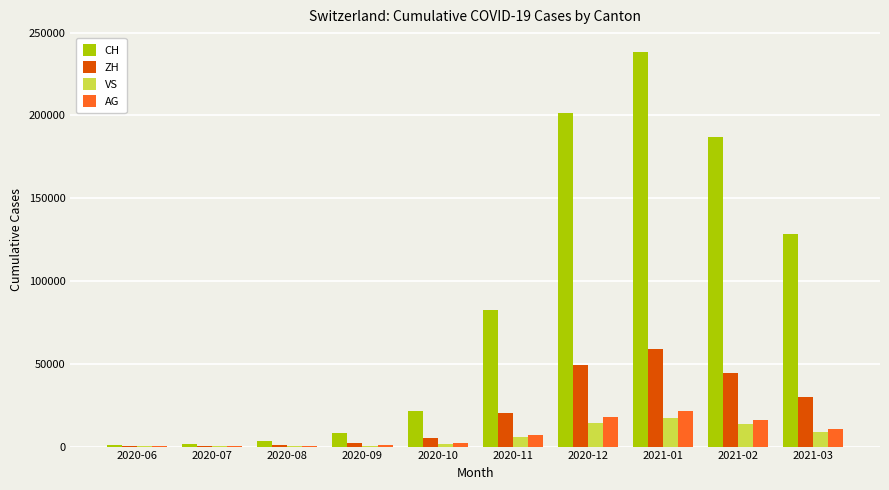

Is the value of ZH at 2020-06 greater than the value of CH at 2020-12?

No